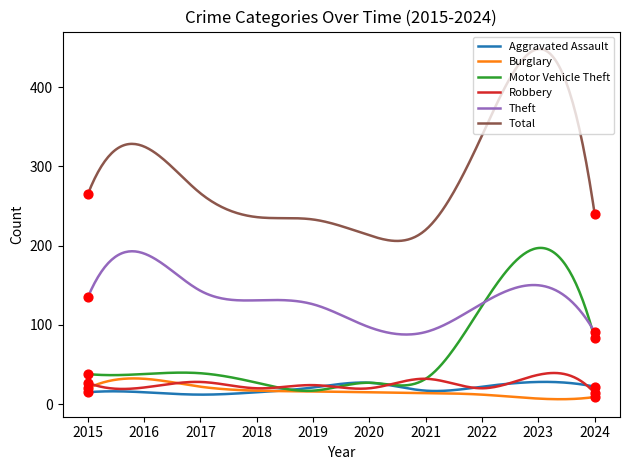

Which series has the largest total across all categories?

Total